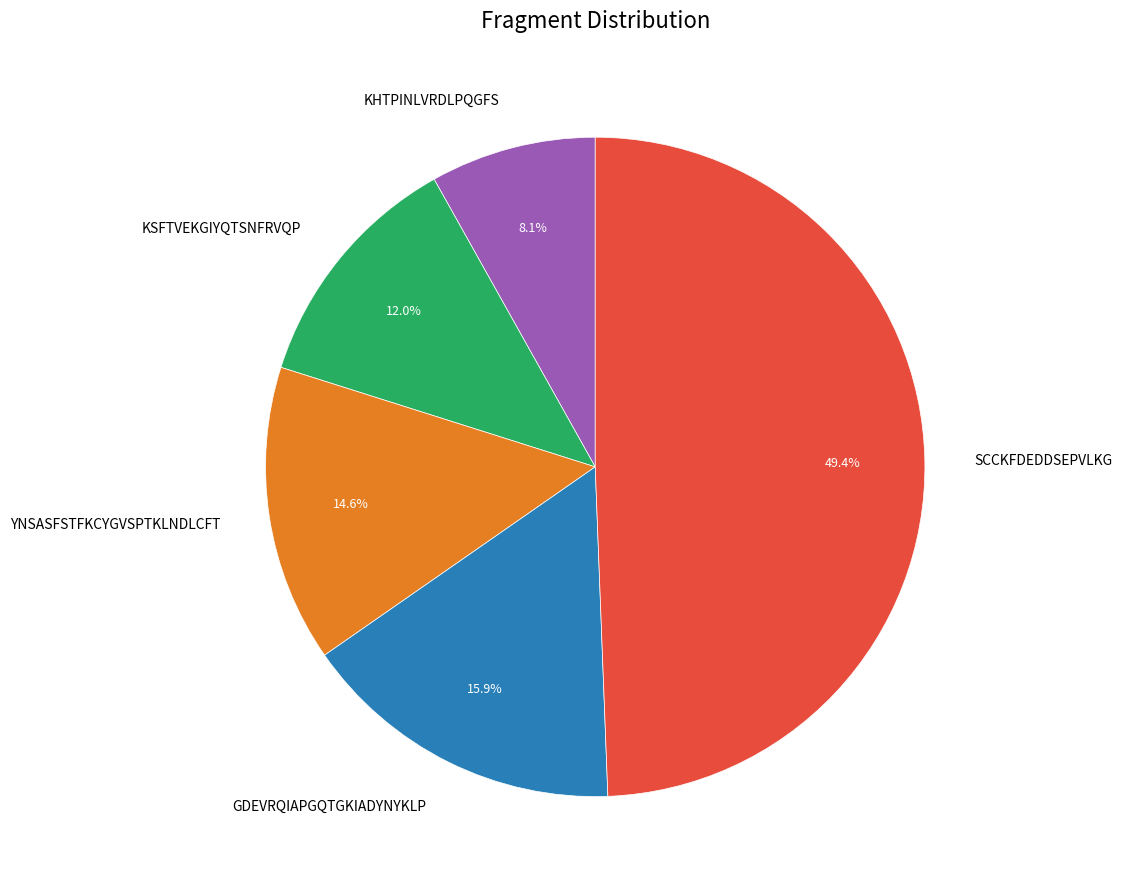

Count the number of slices in the pie.

5